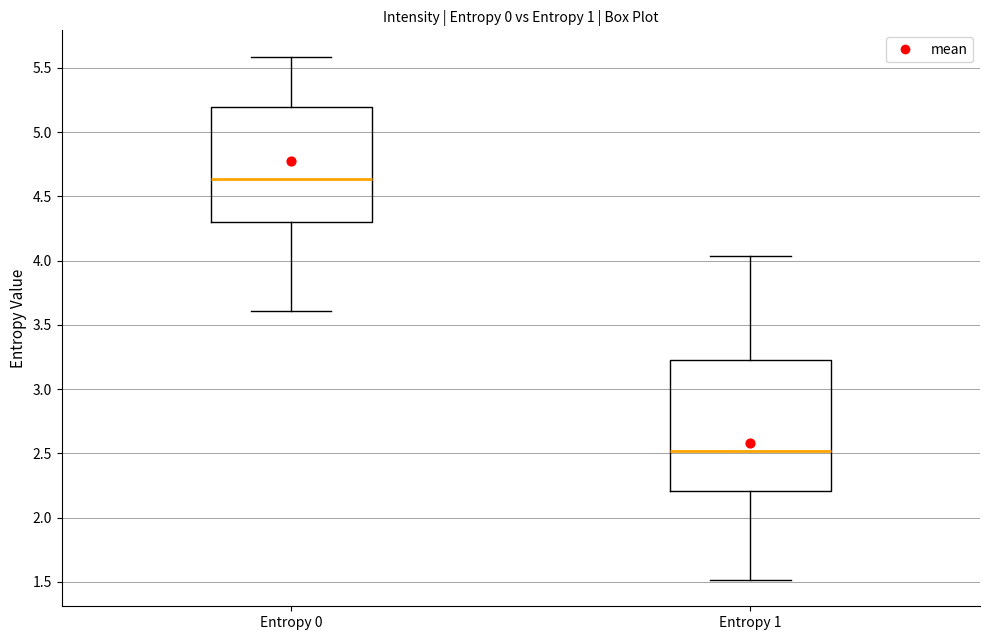

Where is the upper edge of the box for Entropy 1 on the y-axis? The values are not printed on the chart, so give them approximately, as read against the axis.

3.25